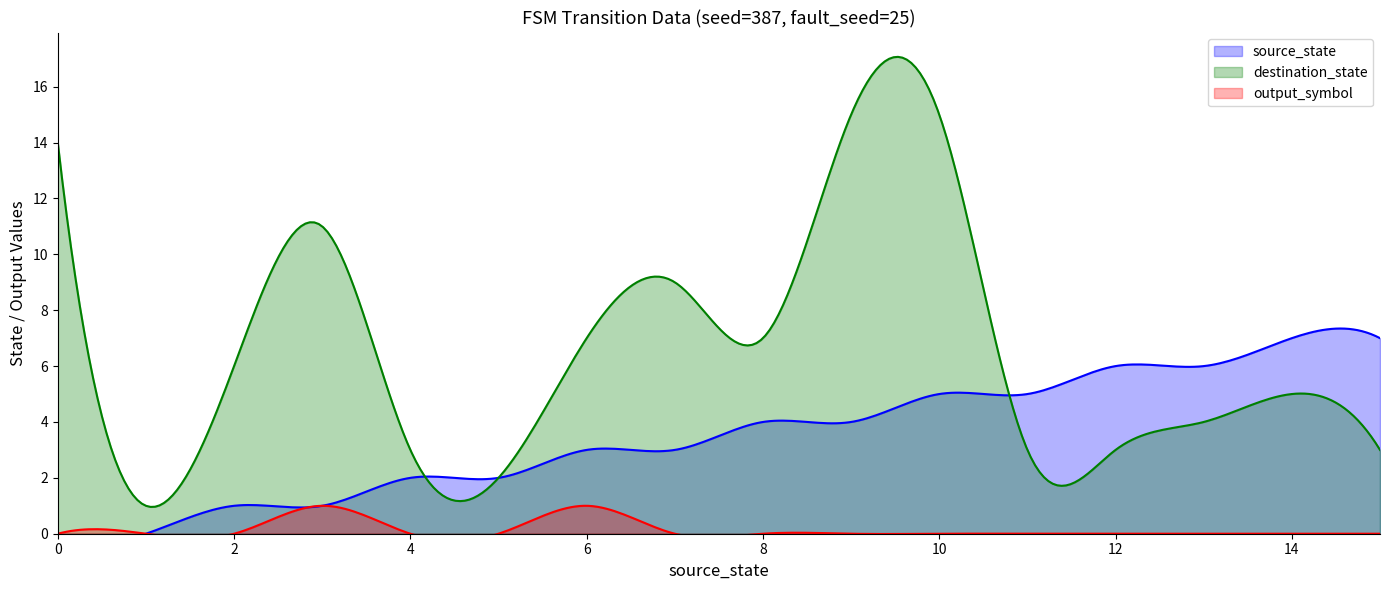

True or false: source_state and output_symbol cross at least once.

False